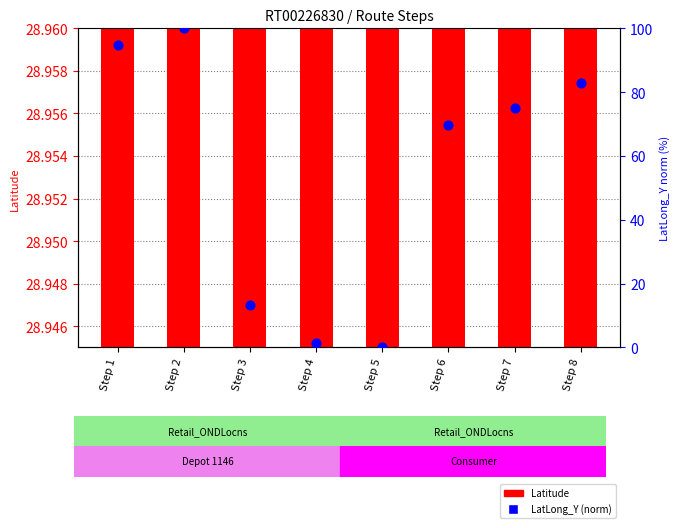

At how many categories does at least one series exceed 3?

8